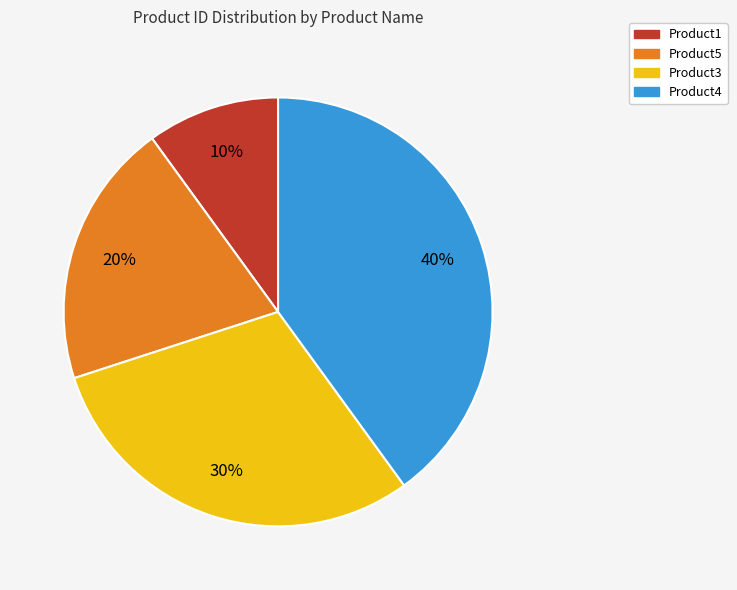

To the nearest percent, what is the difference between the largest and smallest slice percentages?

30%